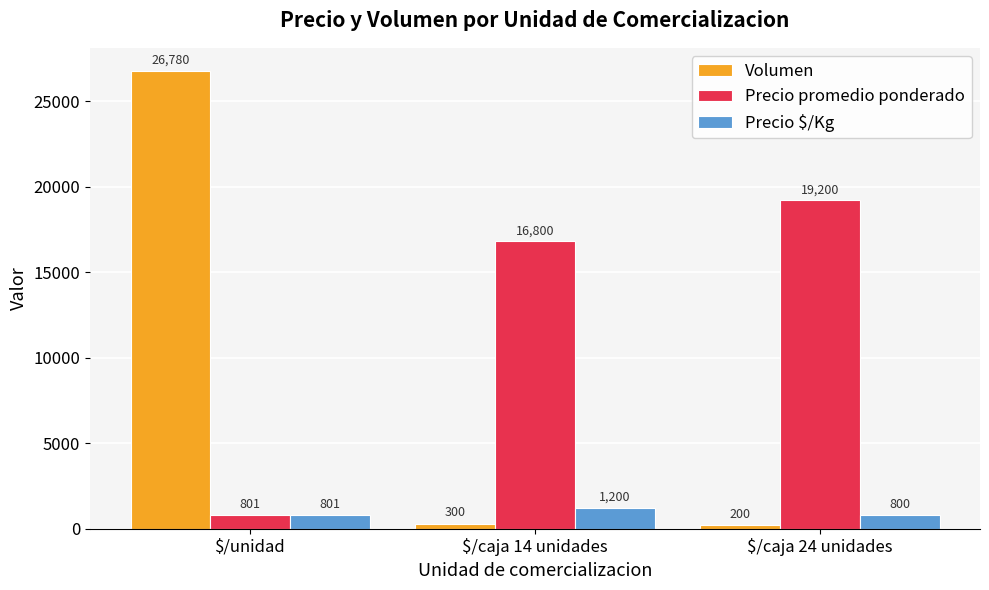

Which series has the largest total across all categories?

Precio promedio ponderado